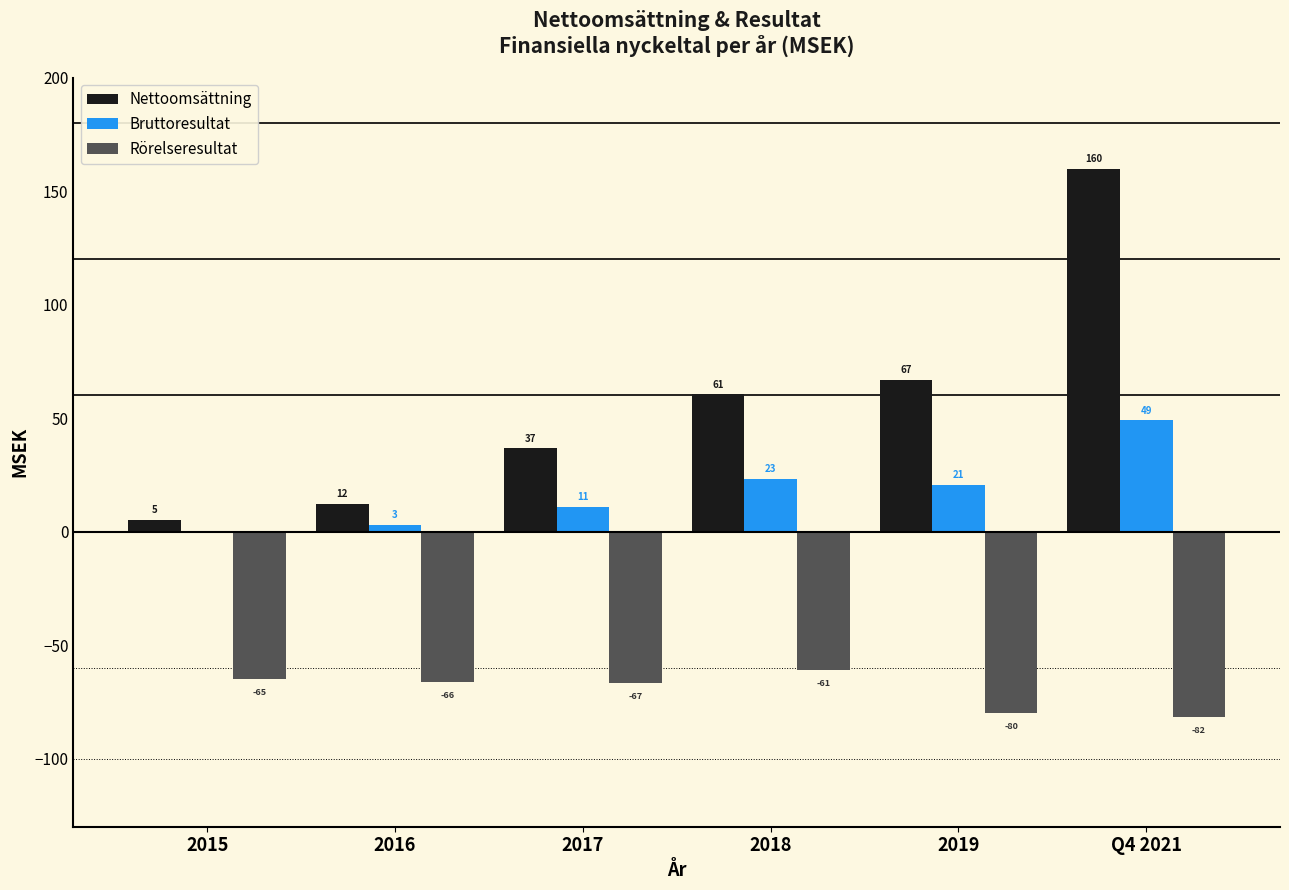

Between 2016 and 2018, which series saw the biggest shift?

Nettoomsättning